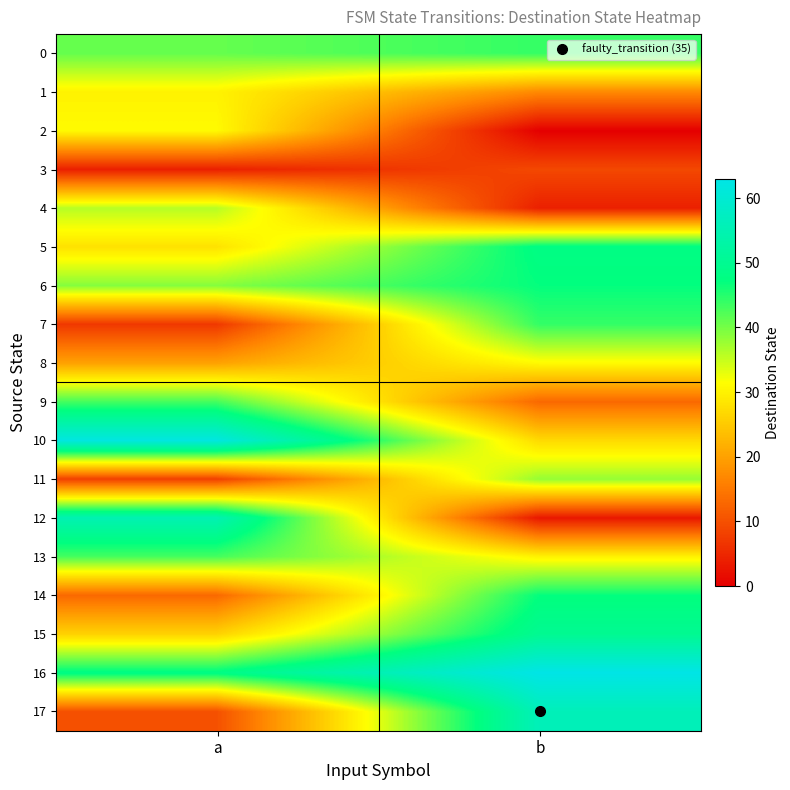

Reading left to right, extract all data points from this chart.

0: a=41	b=44
1: a=30	b=17
2: a=31	b=0
3: a=4	b=9
4: a=36	b=4
5: a=28	b=48
6: a=39	b=47
7: a=7	b=44
8: a=20	b=31
9: a=43	b=13
10: a=62	b=27
11: a=8	b=38
12: a=55	b=3
13: a=43	b=30
14: a=13	b=47
15: a=26	b=50
16: a=48	b=63
17: a=10	b=56